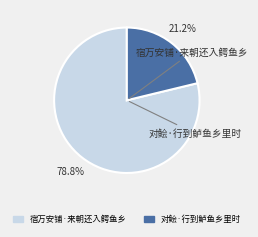

Does 宿万安铺·来朝还入鳄鱼乡 represent more than half of the total?

Yes